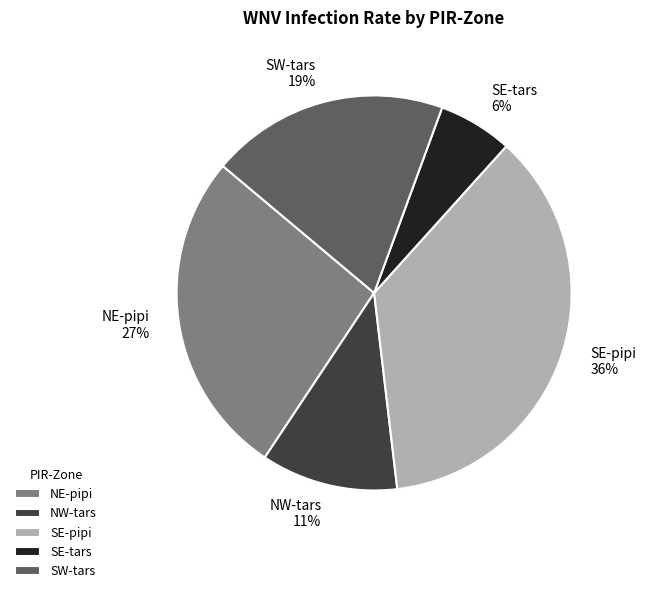

Which category has the smallest portion of the pie?

SE-tars